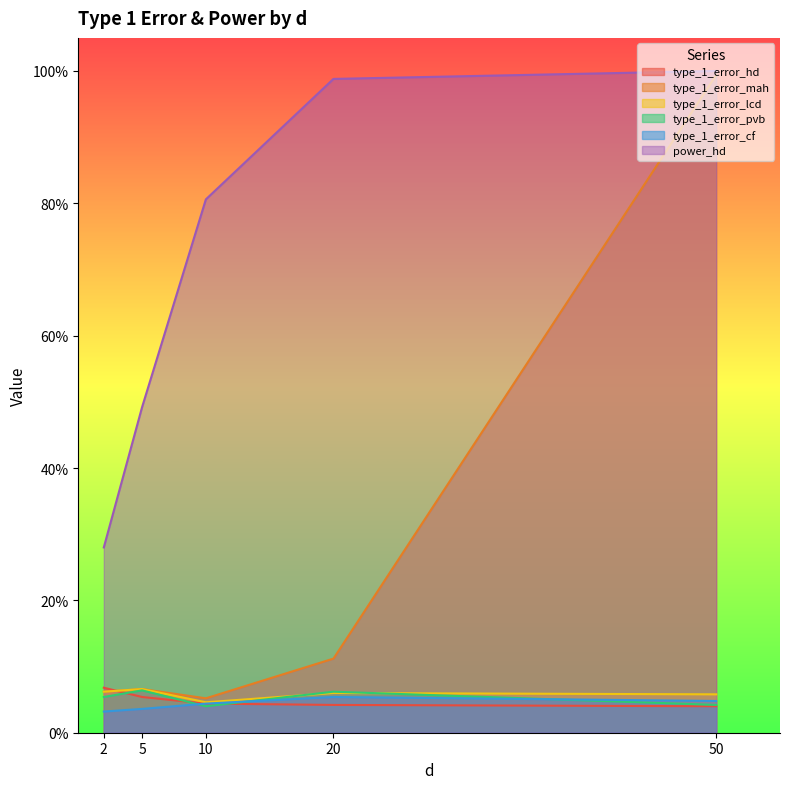

Where is type_1_error_pvb nearest to the value 0?

10